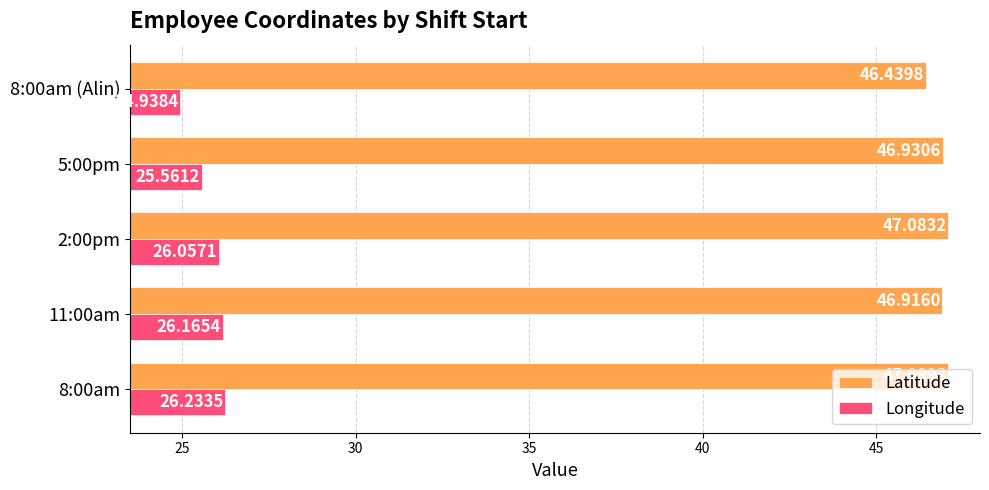

Between 5:00pm and 8:00am (Alin), which series saw the biggest shift?

Longitude